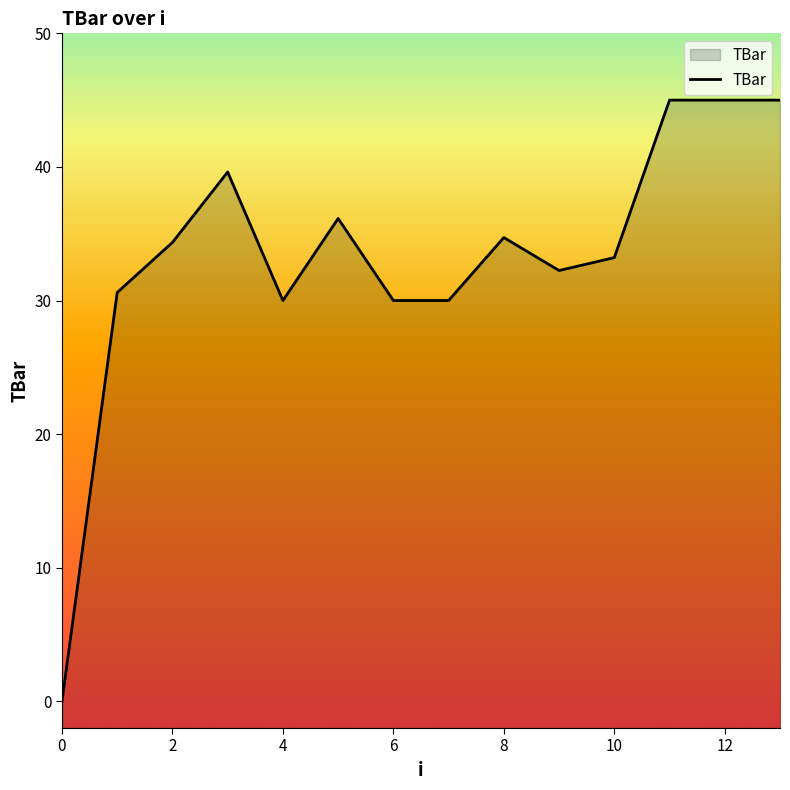

True or false: the data shows 74.5 at 12.

False